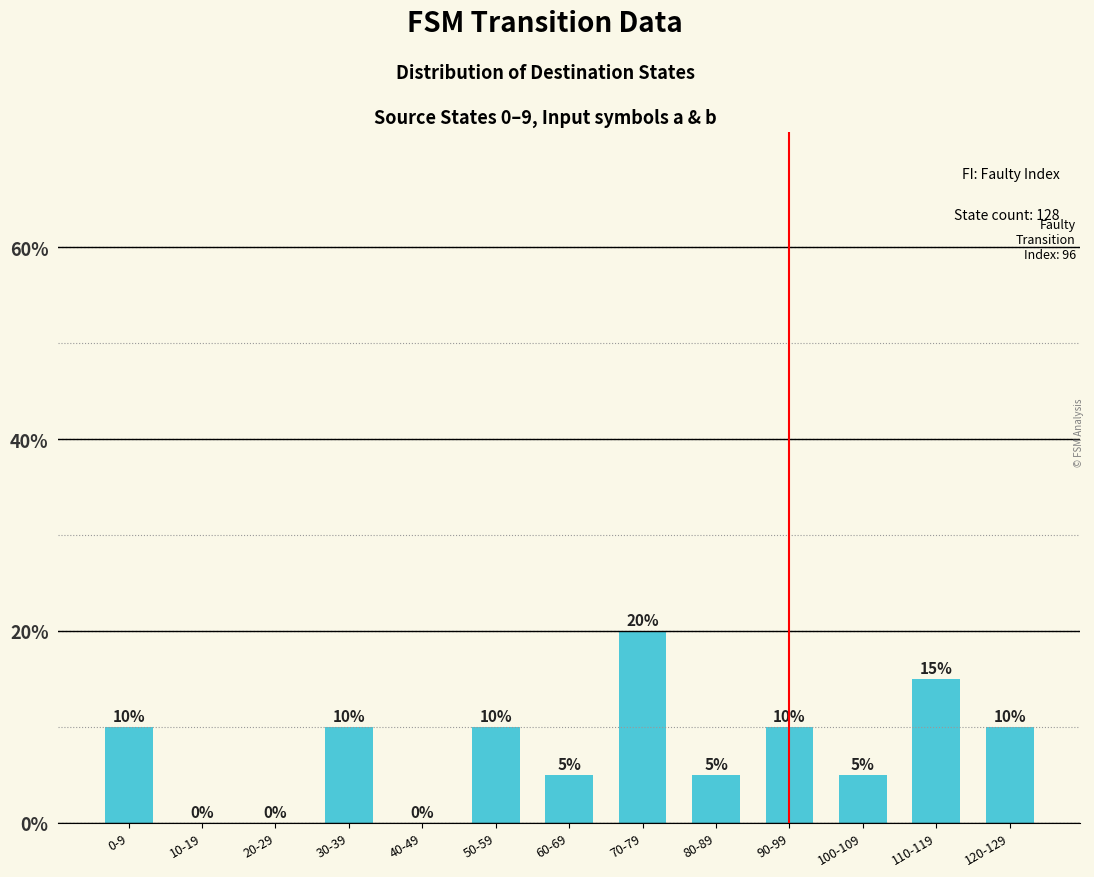

Which has a higher value, 30-39 or 100-109?

30-39